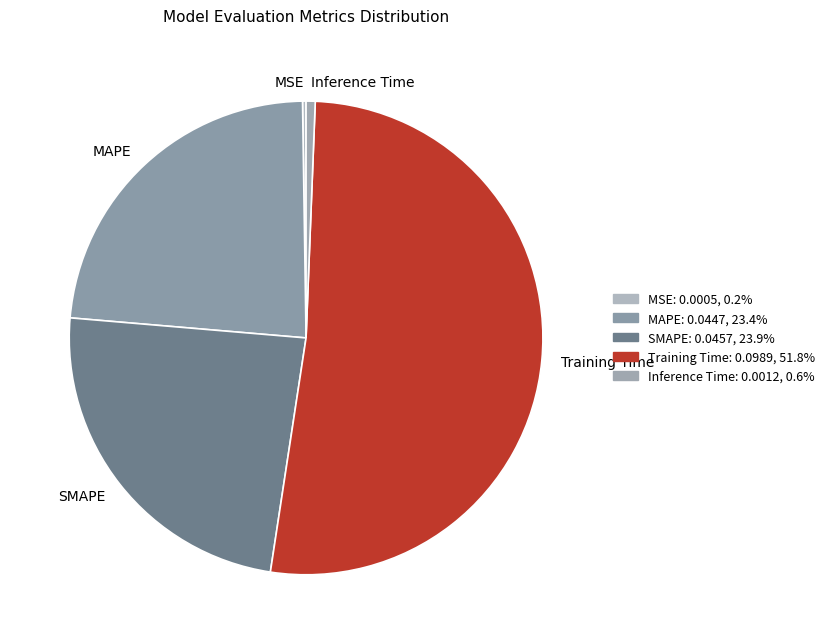

Which slice is the largest?

Training Time